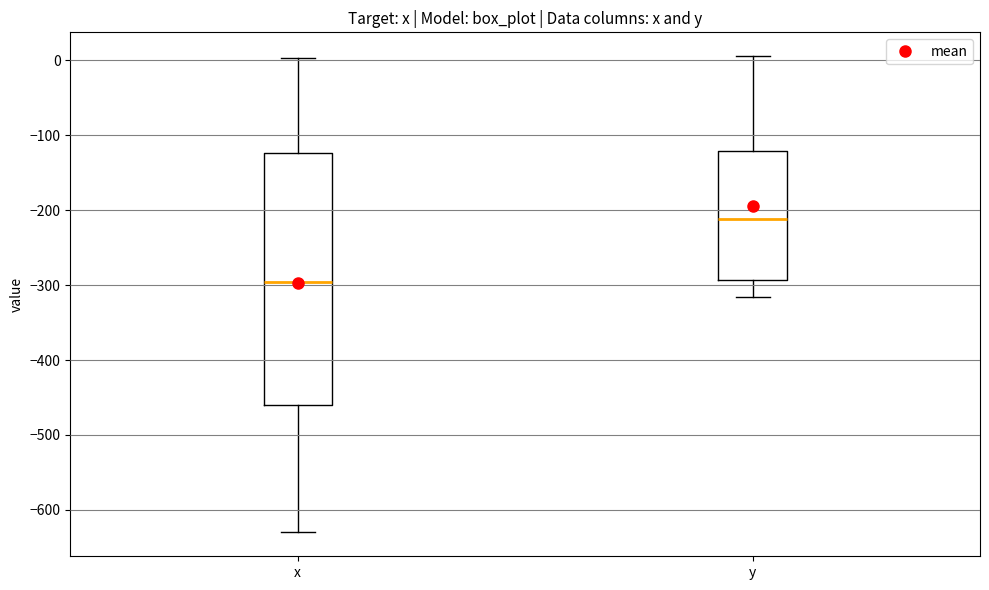

Which box's median line is the highest?

y